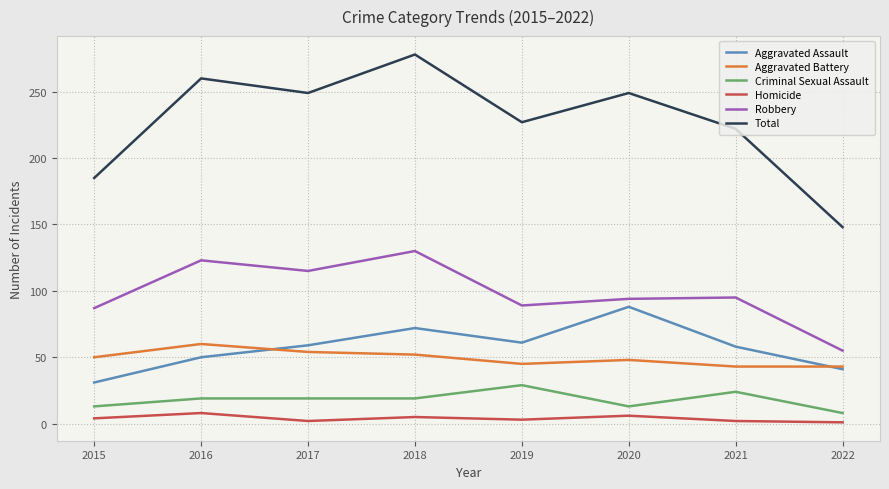

The Total series shows 227 at 2019. True or false?

True